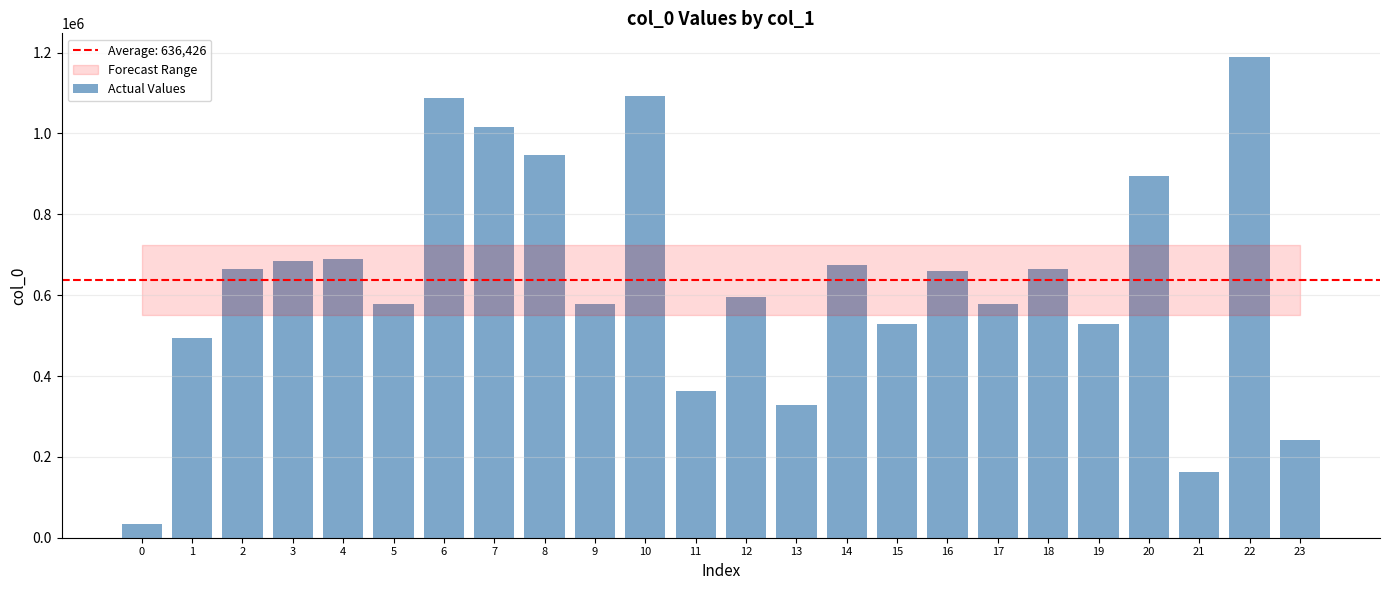

What is the value of the 3rd bar from the left?

664814